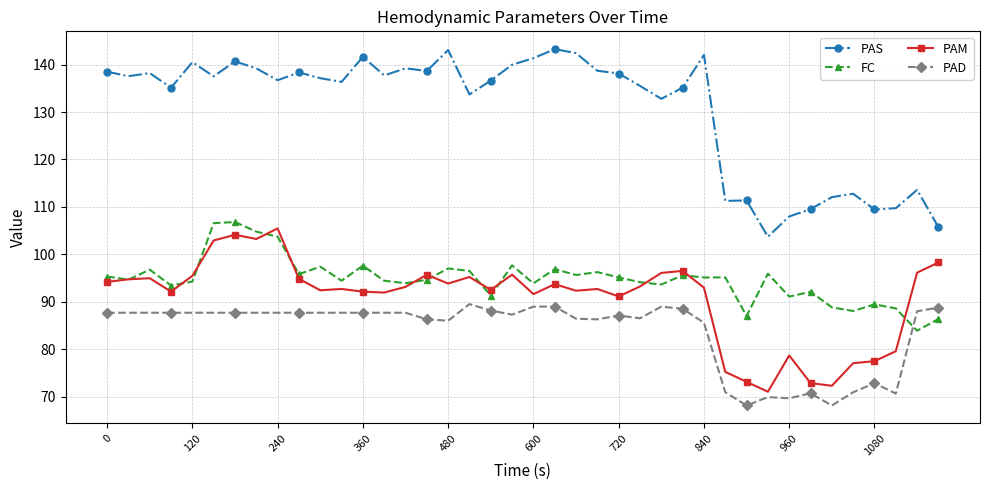

What is the sum of all PAM values?

3630.6